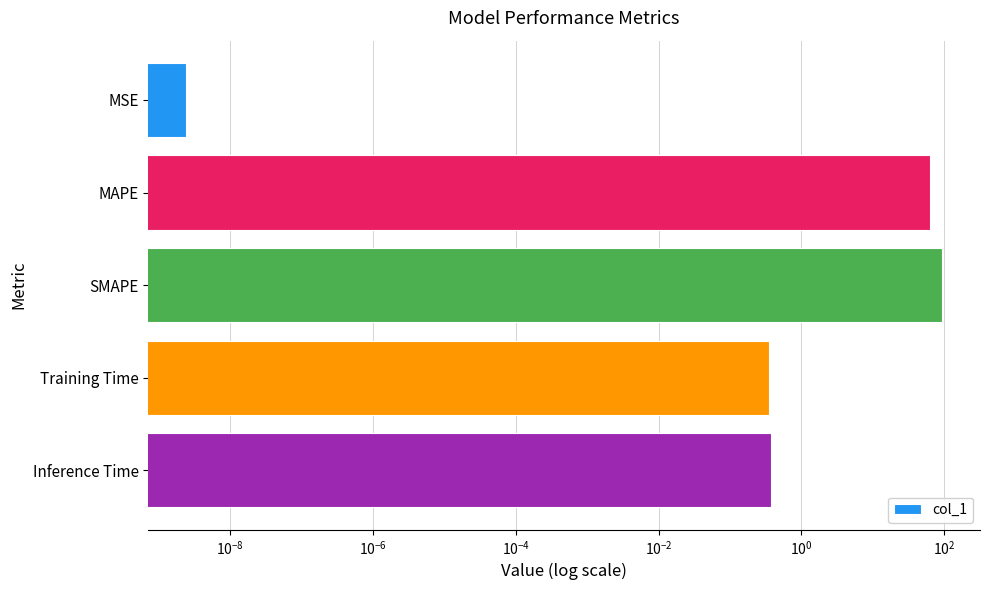

What is the difference between the maximum and minimum values?

94.1